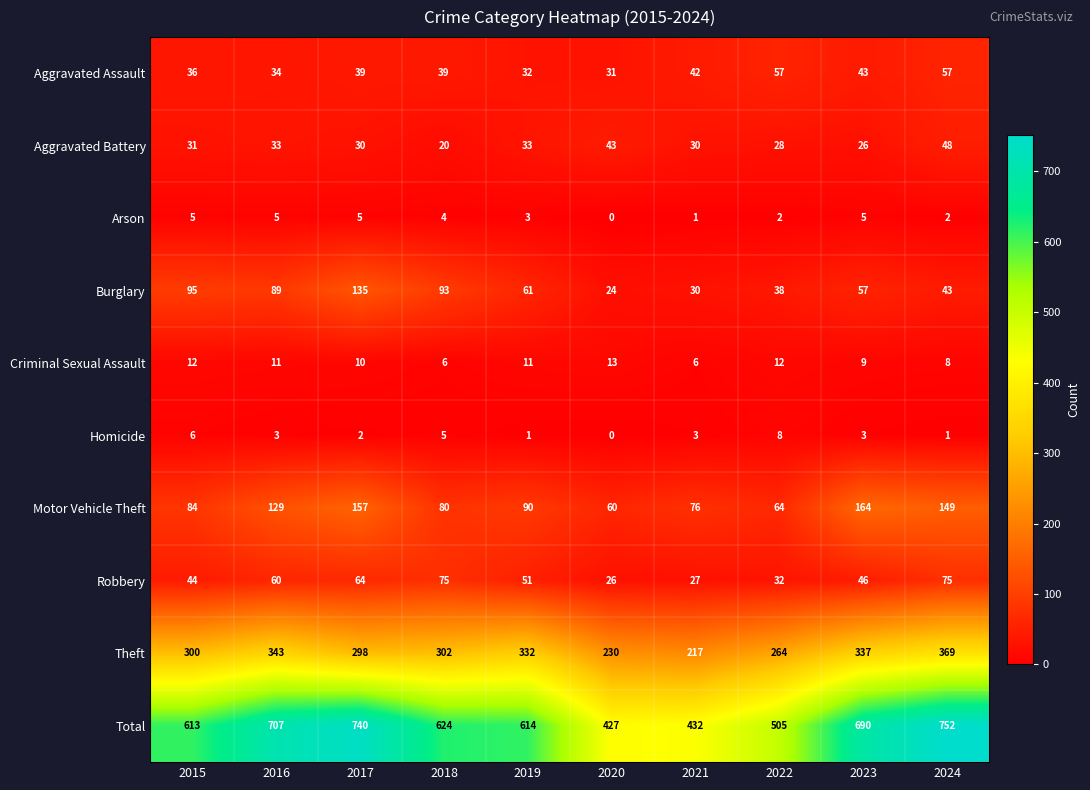

Which label corresponds to the smallest value in the chart?

2020